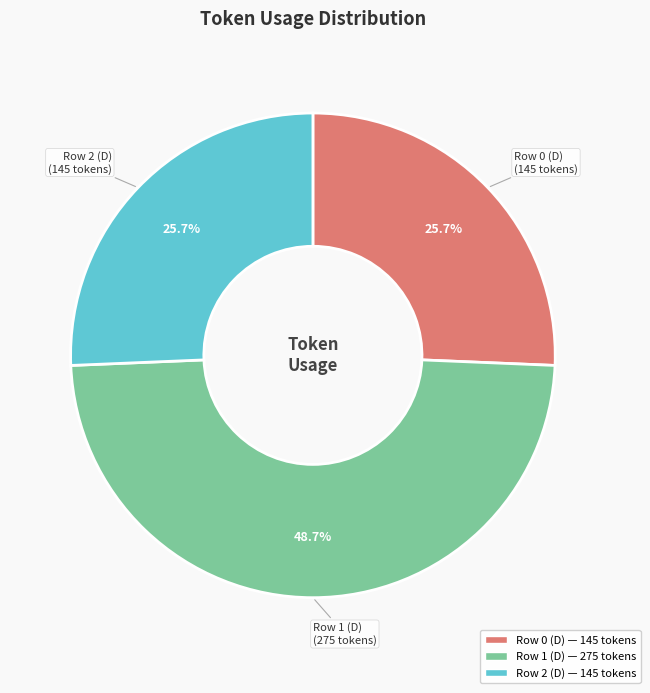

To the nearest percent, what is the difference between the largest and smallest slice percentages?

23%